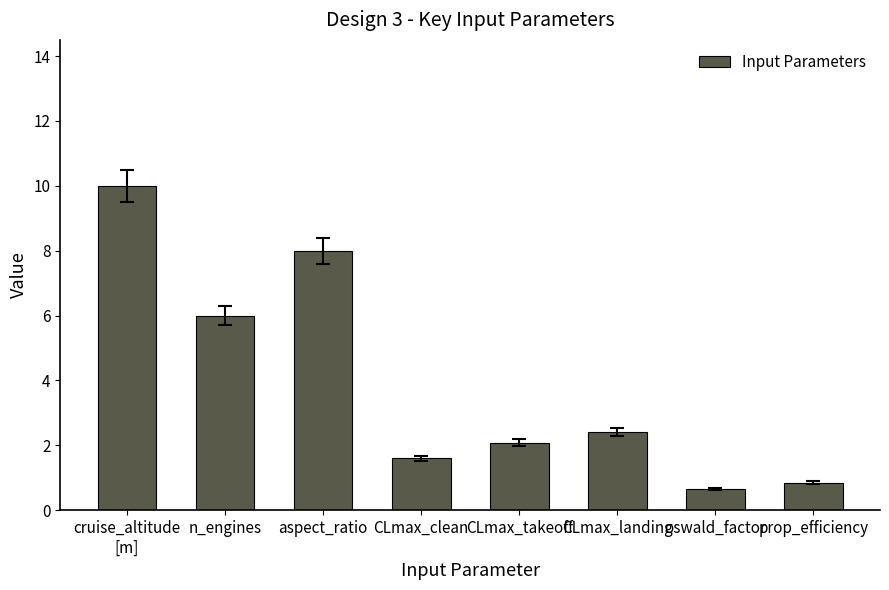

The value at CLmax_landing is 2.4. True or false?

True